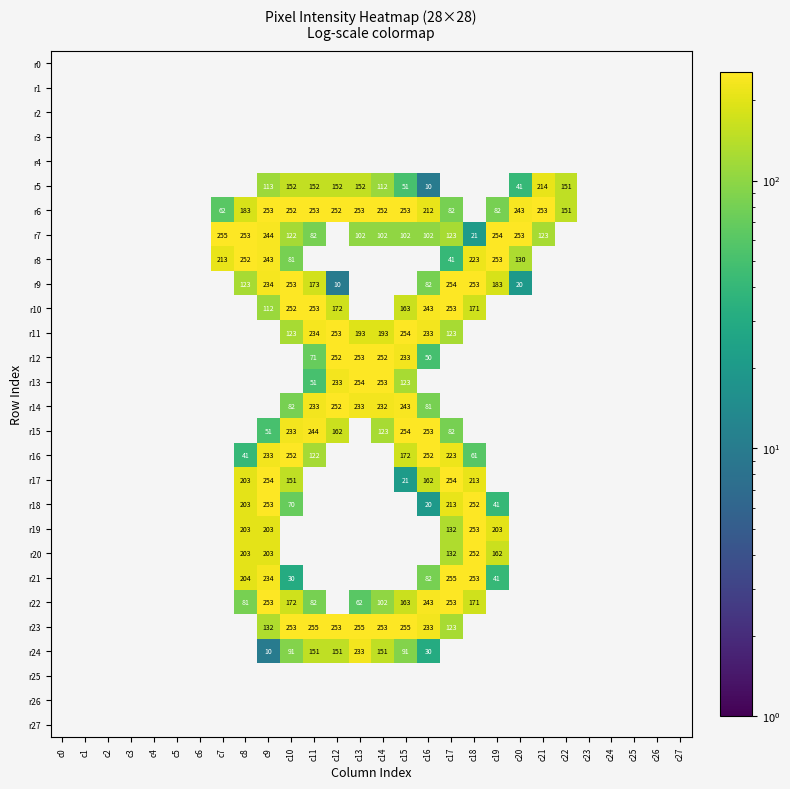

Is it true that r15 equals 163 at c16?

False